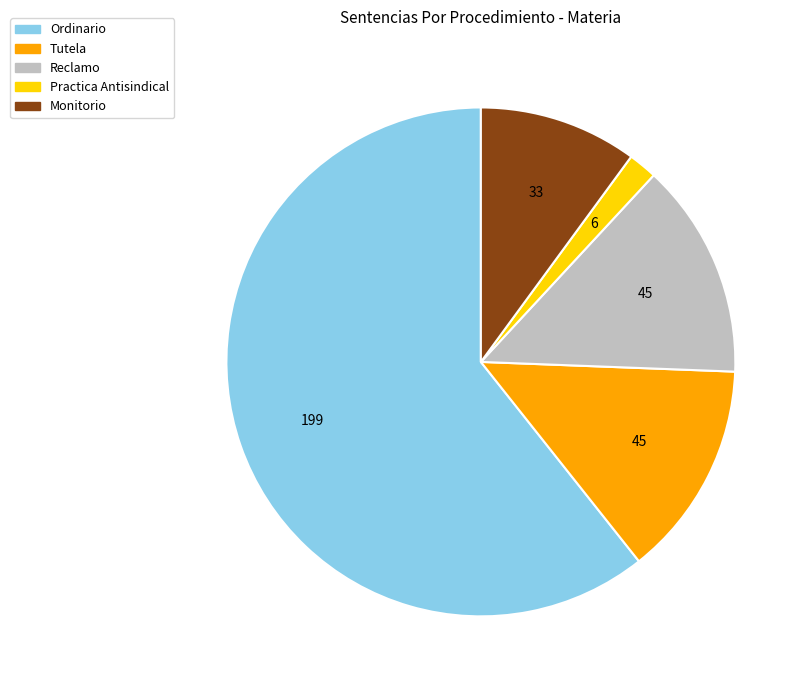

Is there a majority slice in this chart?

Yes